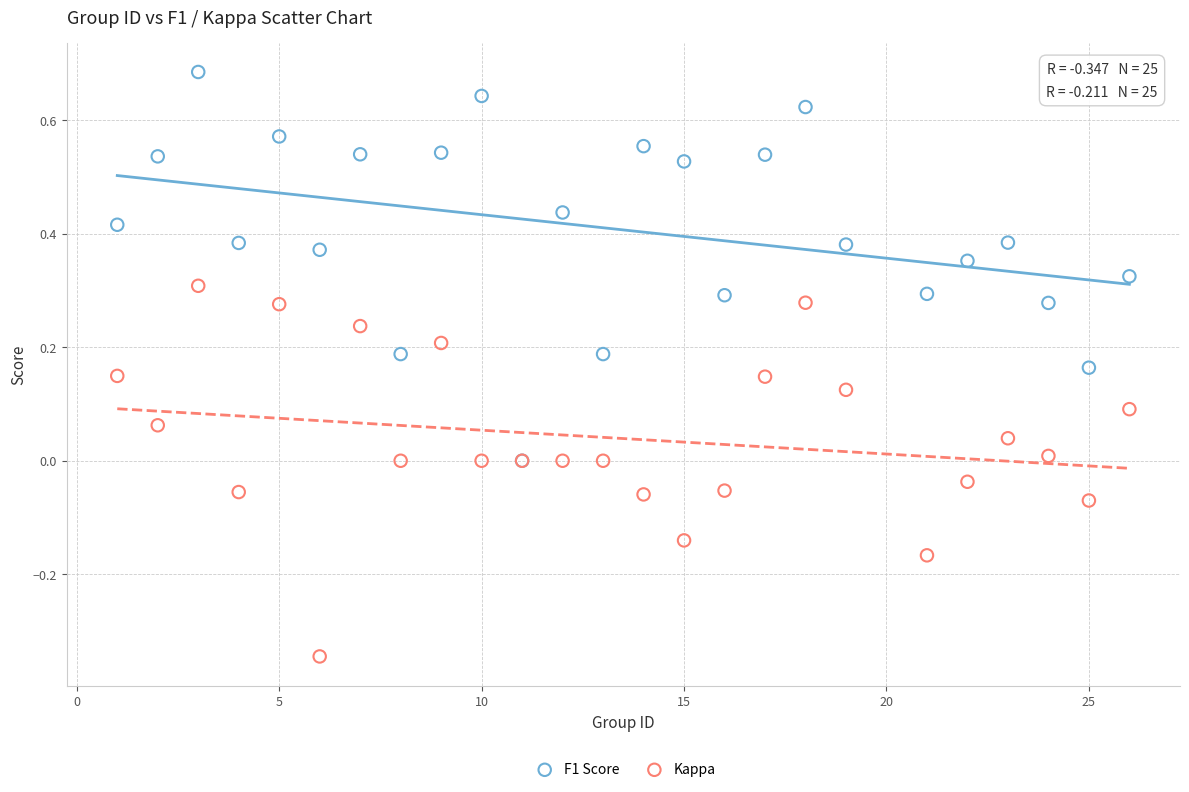

What are all the series names shown in the legend?

F1 Score, Kappa